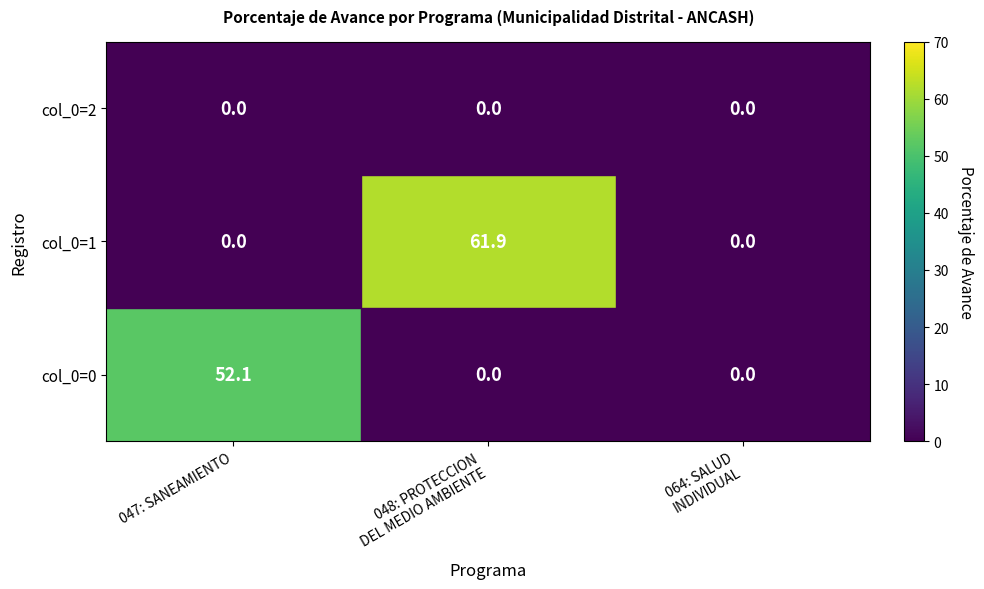

The value of col_0=0 at 047: SANEAMIENTO is 93.1. True or false?

False